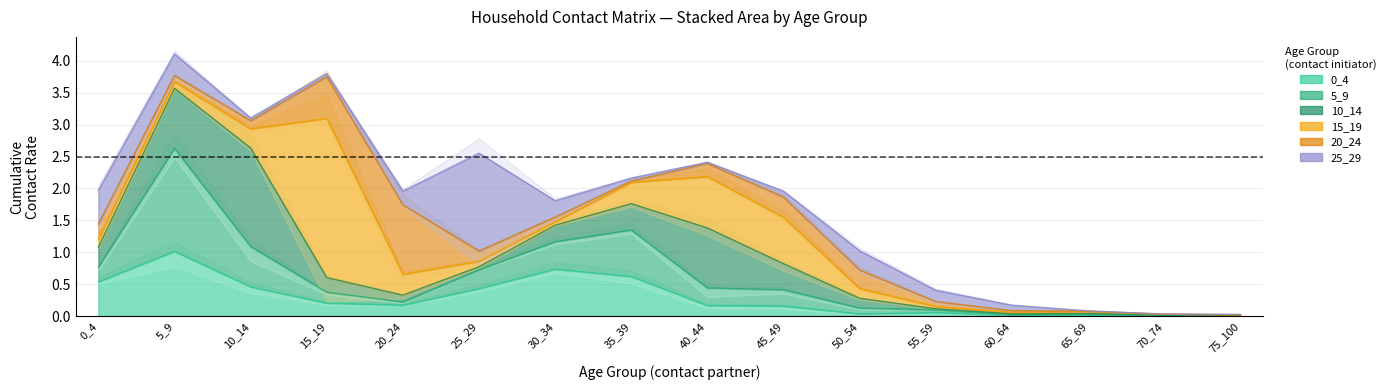

How many intersections are there between 20_24 and 5_9?

6